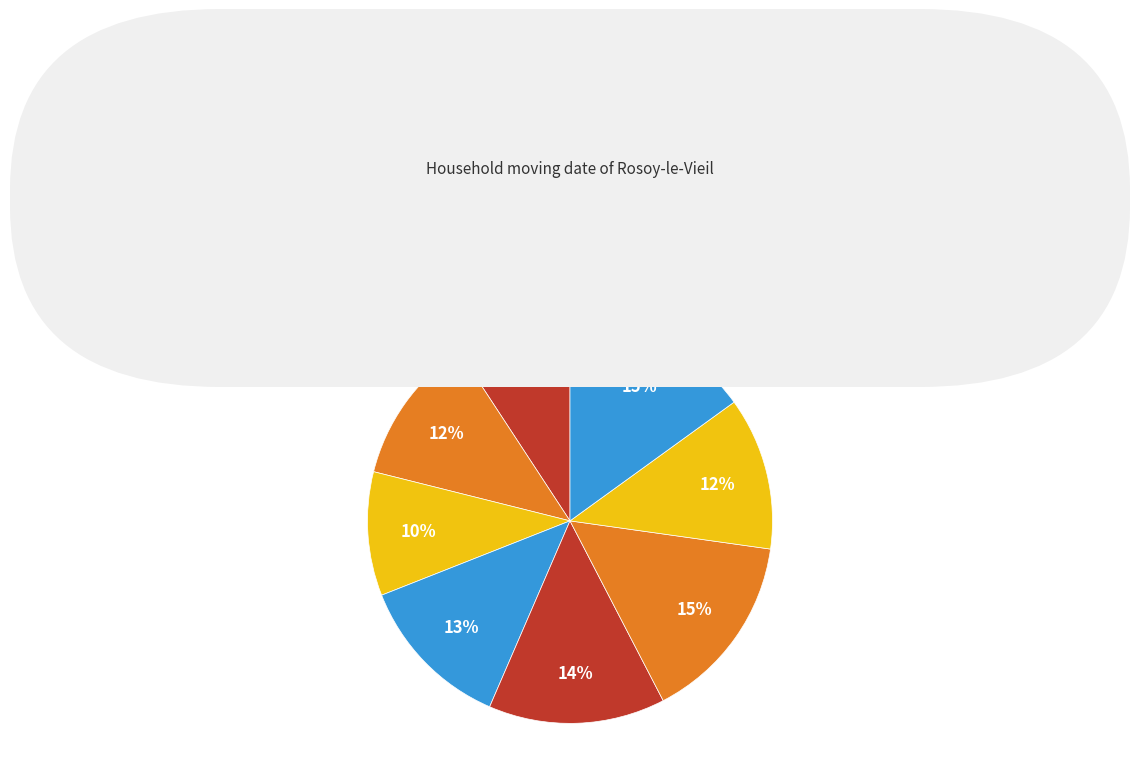

To the nearest percent, what percentage of the pie is Q2 2014?

12%